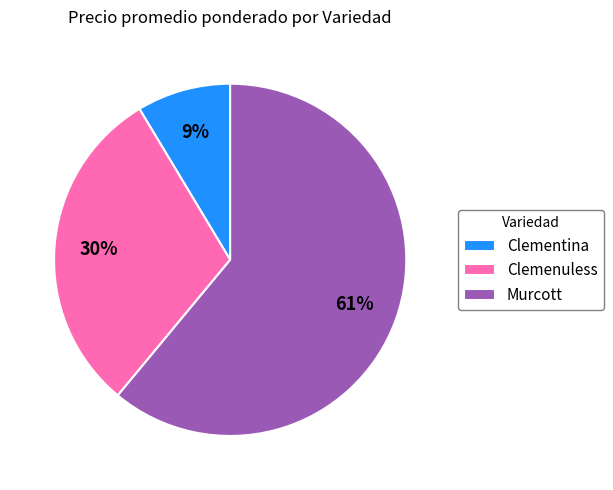

Count the number of slices in the pie.

3